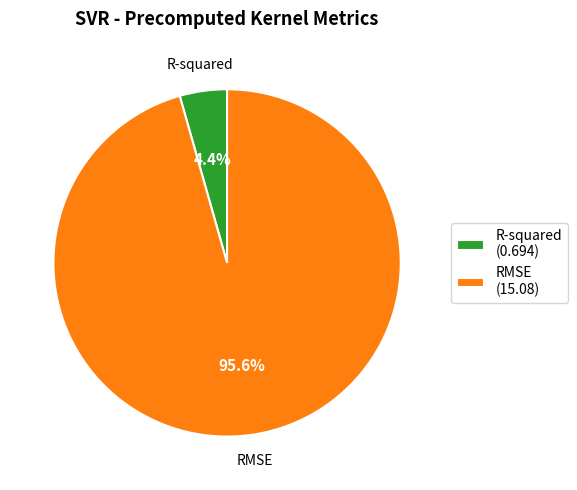

Count the number of slices in the pie.

2